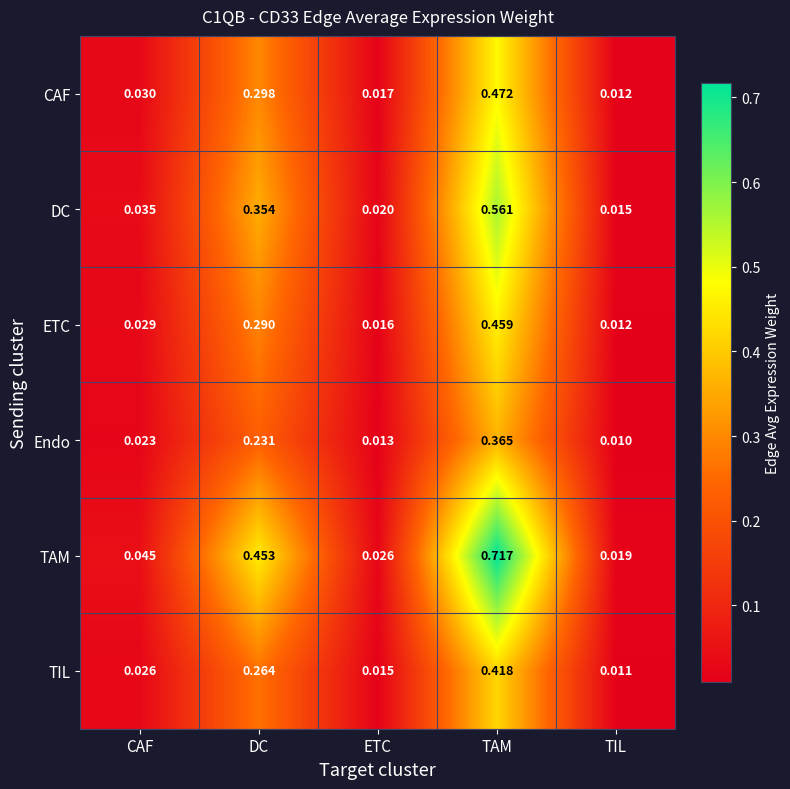

At TAM, list the series in order from largest to smallest.

TAM, DC, CAF, ETC, TIL, Endo